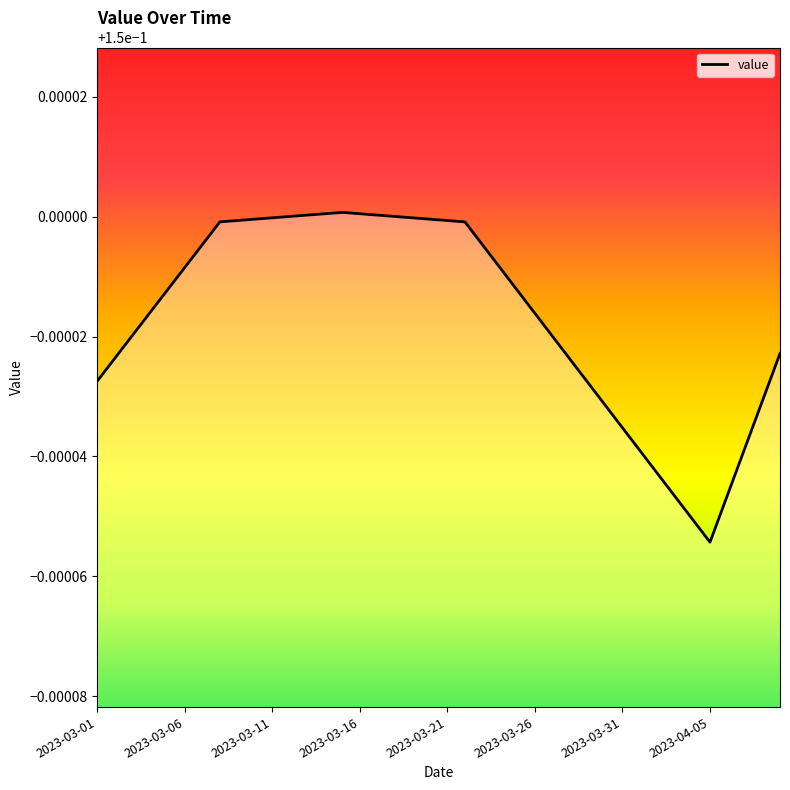

Does the chart have visible grid lines?

No